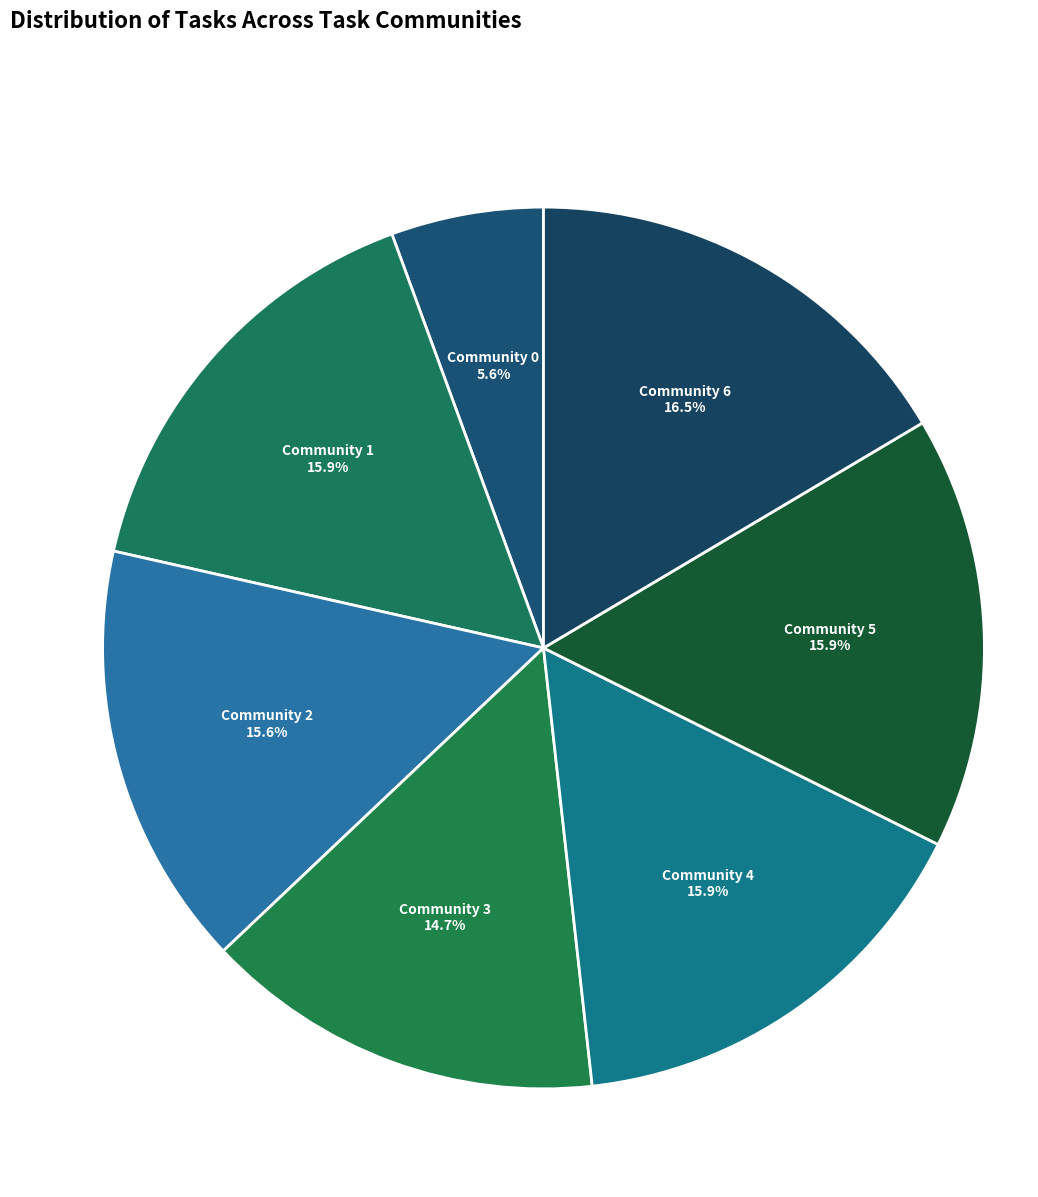

To the nearest percent, what percentage of the pie is Community 4?

16%